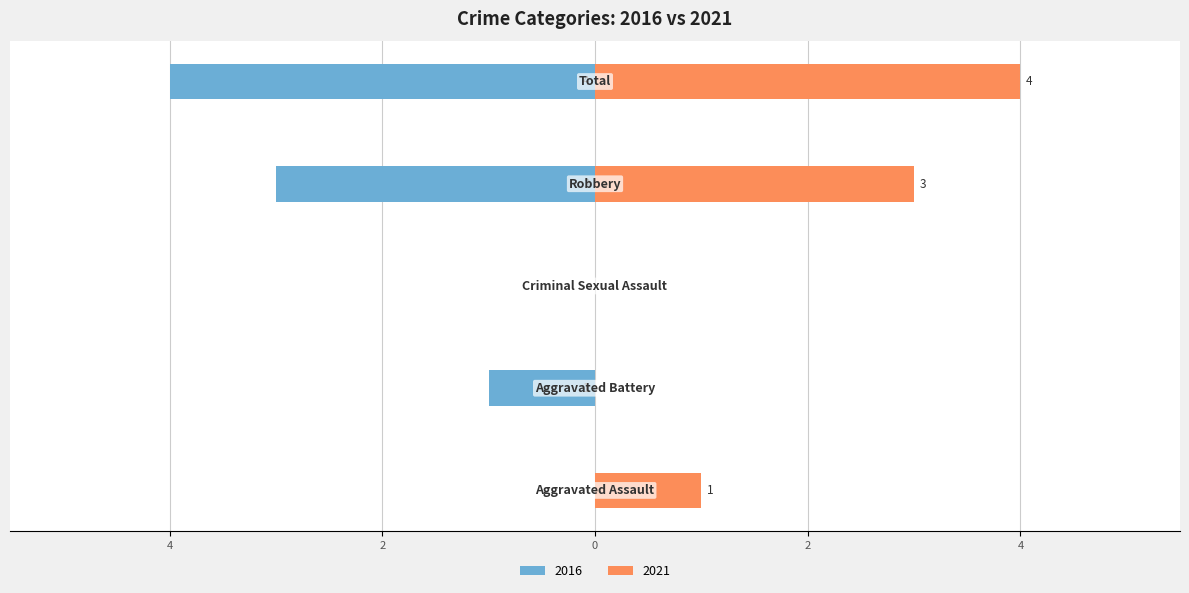

Which series has the largest total across all categories?

Right (2021)